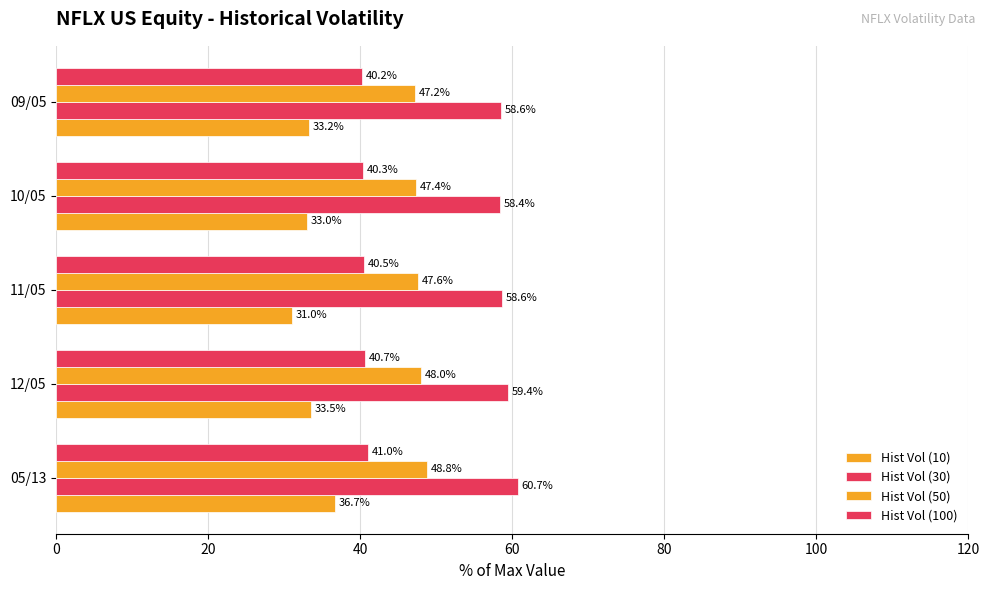

What is the sum of all Hist Vol (30) values?

295.7